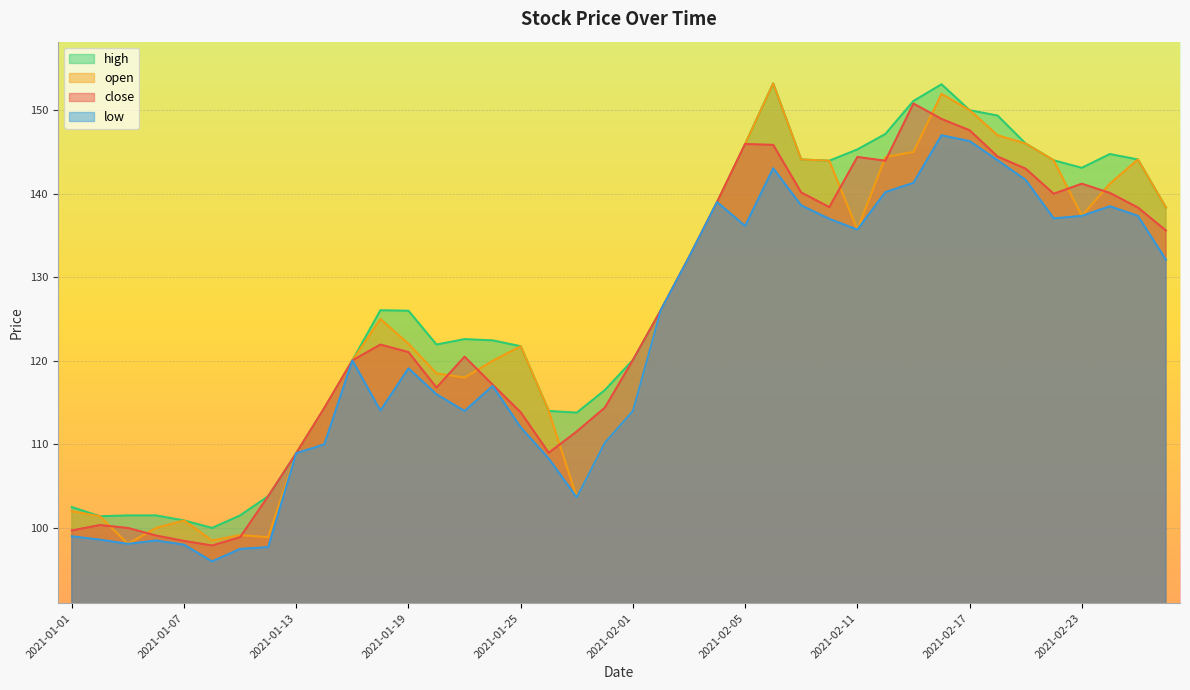

Which series changed the most between 2021-01-01 and 2021-02-10?

open